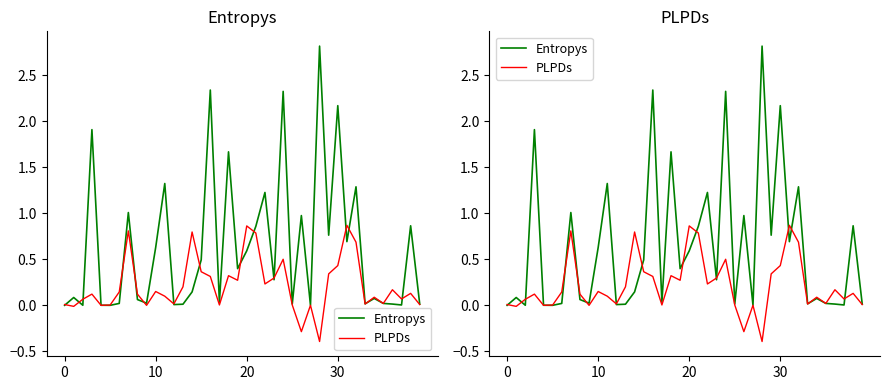

The PLPDs series shows 0.1 at 38. True or false?

True